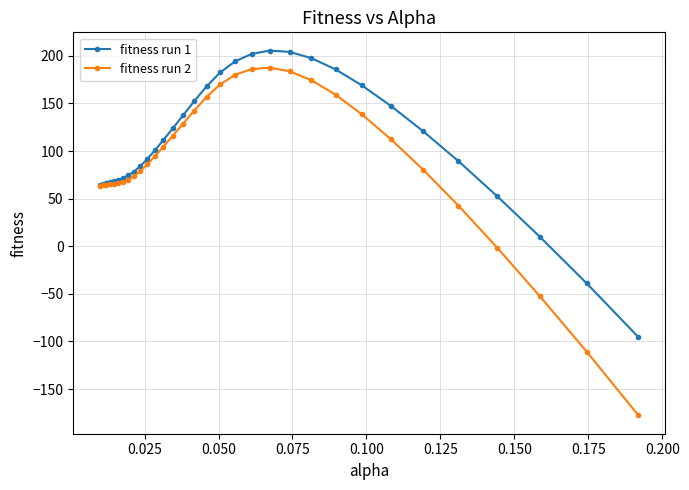

What is the value of the fitness run 2 point at the 13th from the left?

104.7